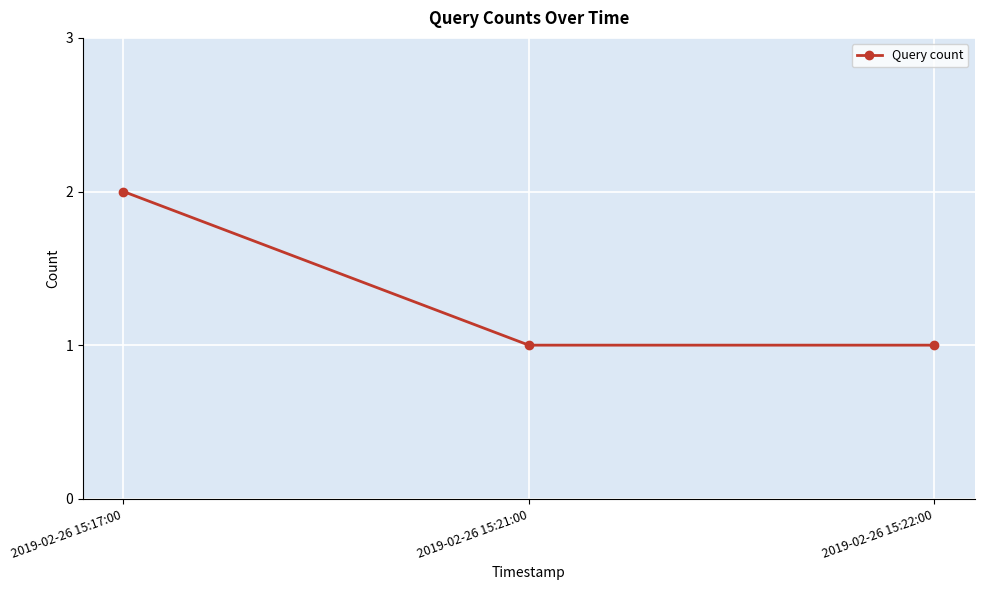

How many distinct data groups are displayed?

1